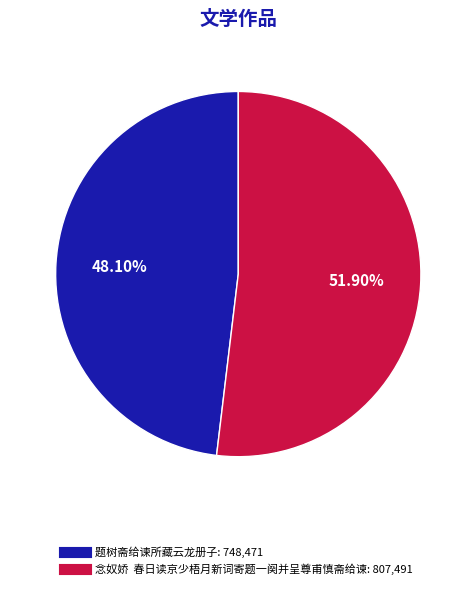

How many slices are in this pie chart?

2